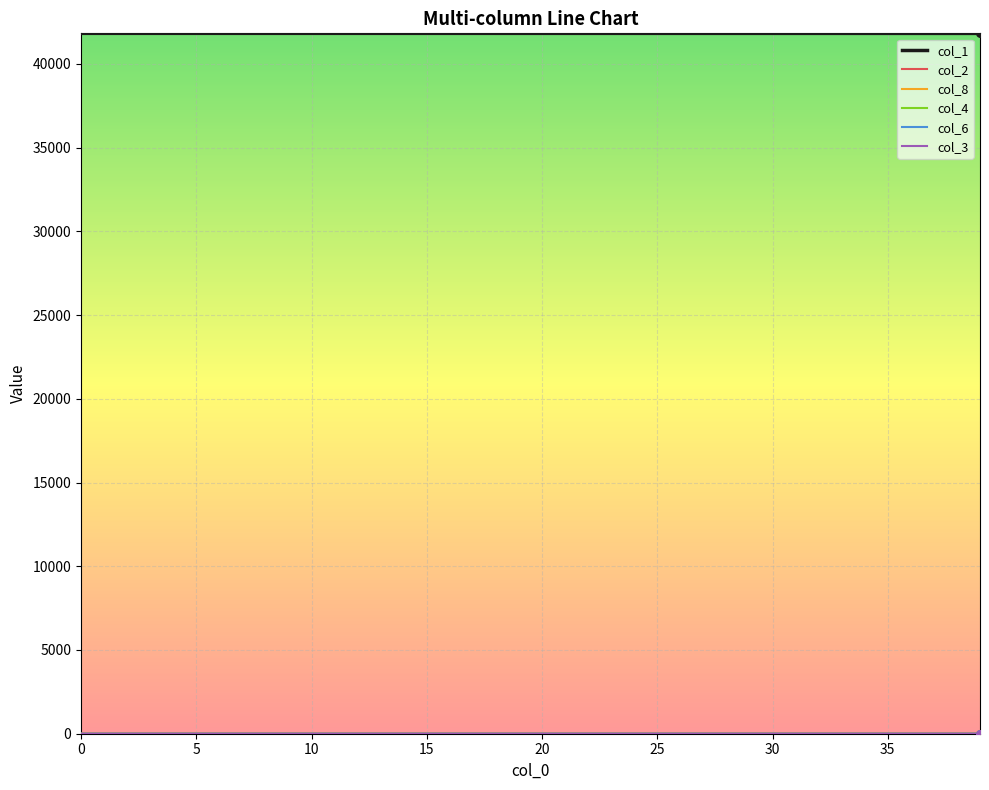

At how many categories does at least one series exceed 6329?

40